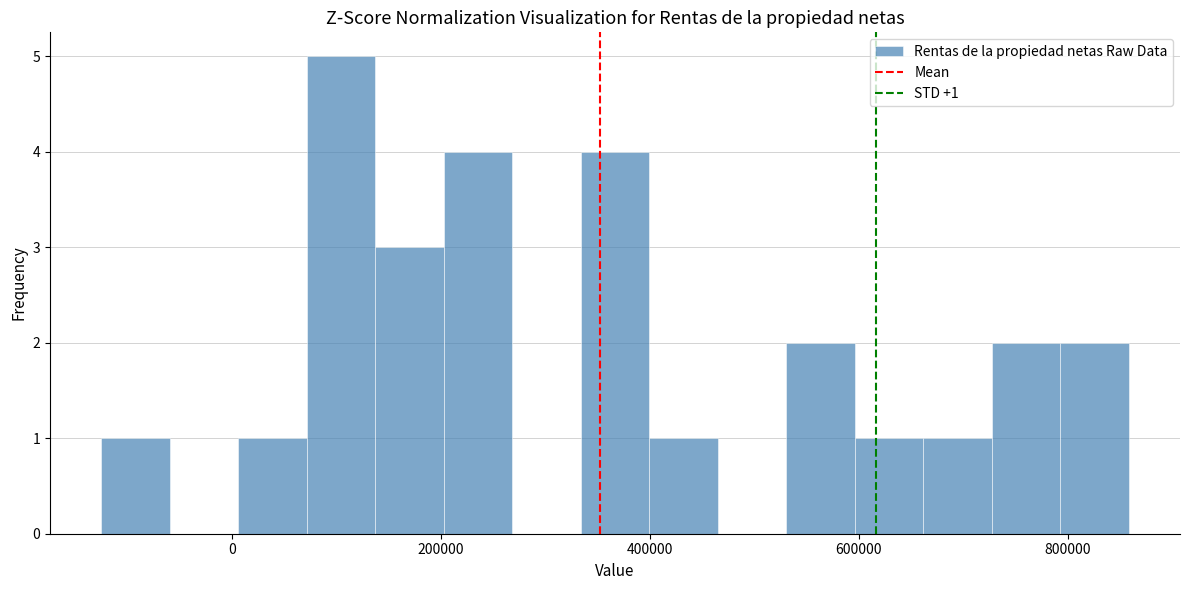

Read against the x-axis, roughly where is the centre of the tallest bar?

100000